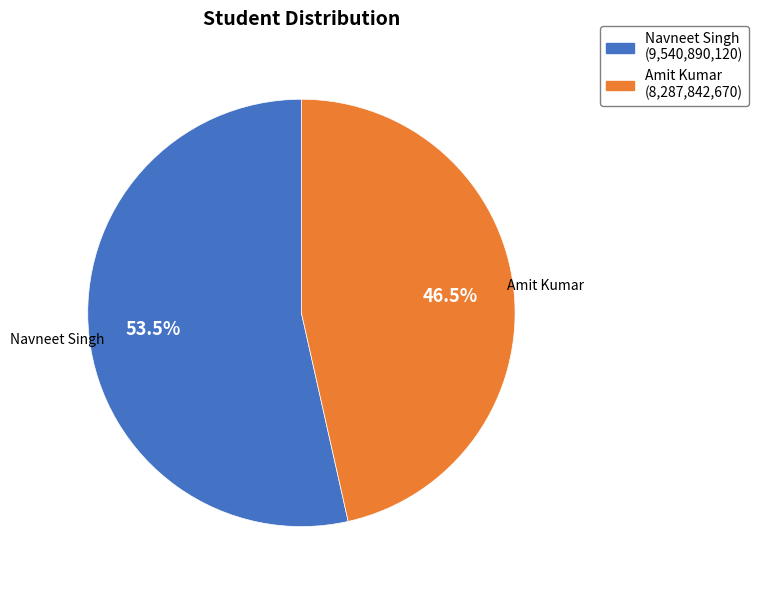

Which has a higher value, Amit Kumar (8,287,842,670) or Navneet Singh (9,540,890,120)?

Navneet Singh (9,540,890,120)